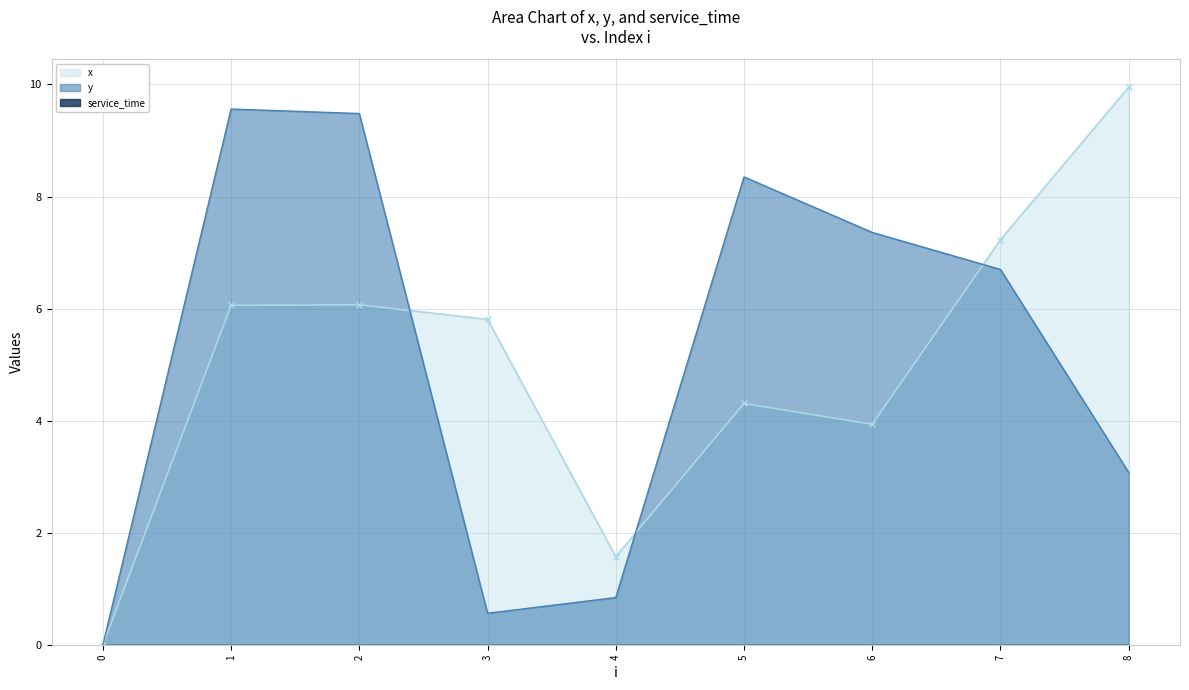

True or false: x and y cross at least once.

True